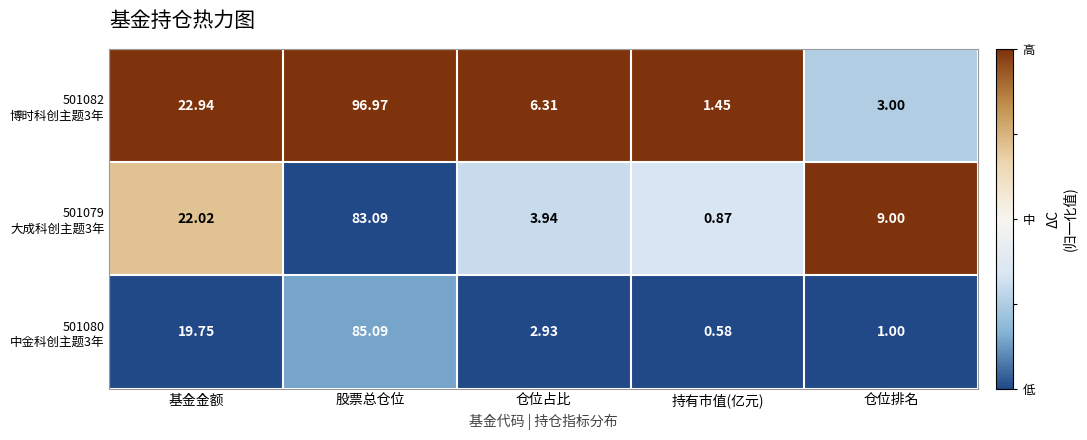

Which label corresponds to the largest value in the chart?

股票总仓位